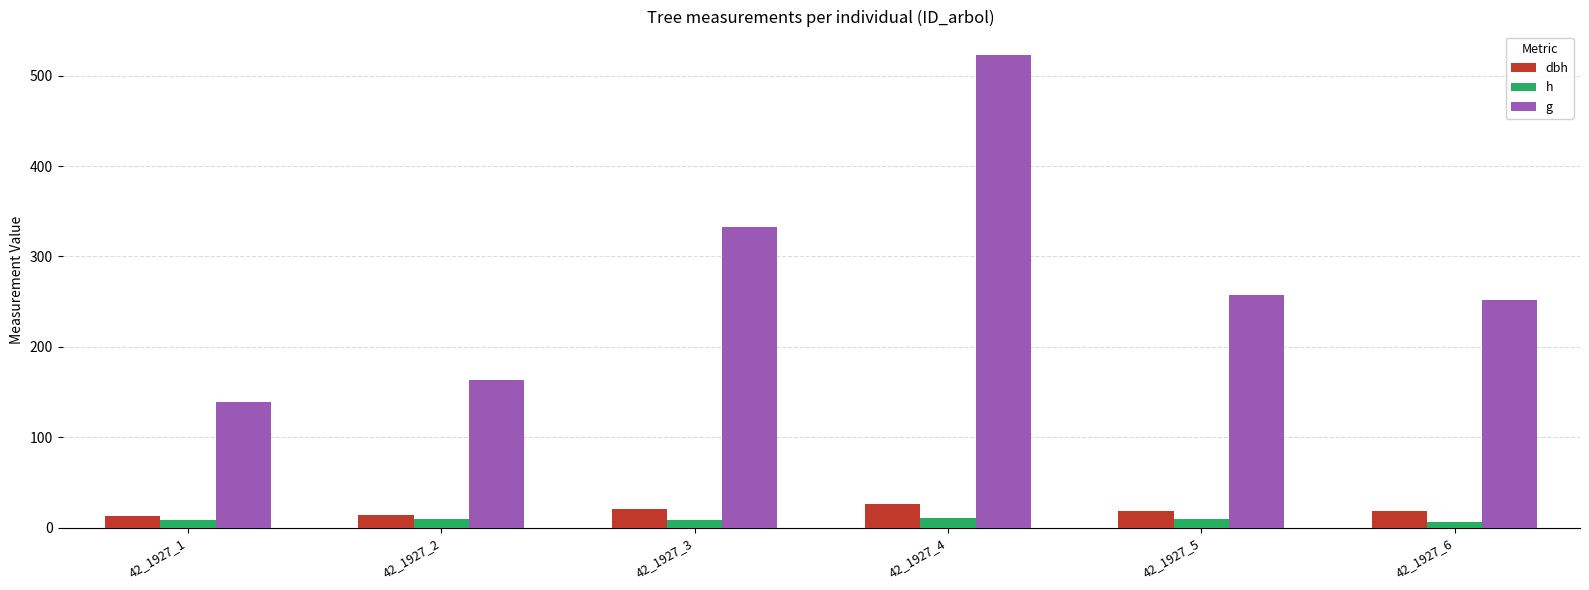

Read the g value at 42_1927_4.

522.7